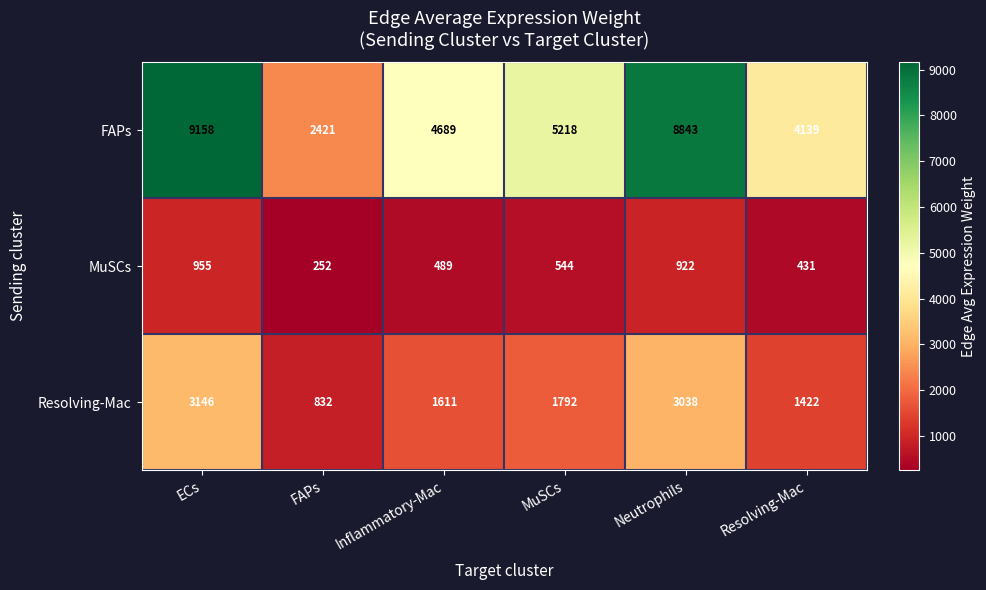

The value of MuSCs at Neutrophils is 922. True or false?

True